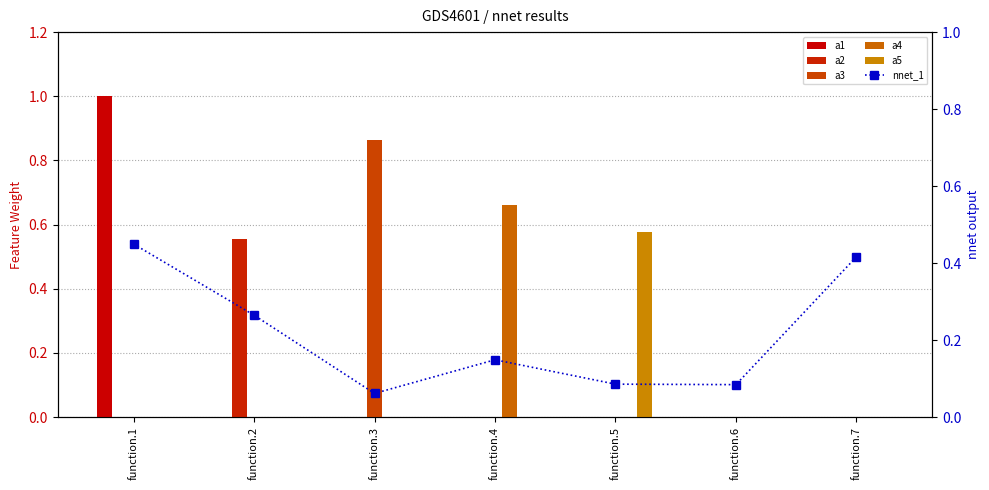

At how many categories does at least one series exceed 0?

7